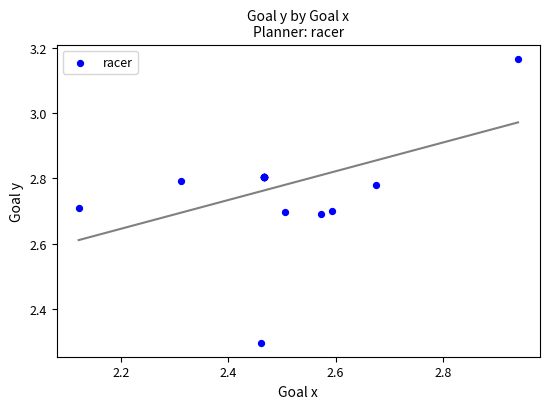

What Y value in the scatter plot is closest to 2?

2.3